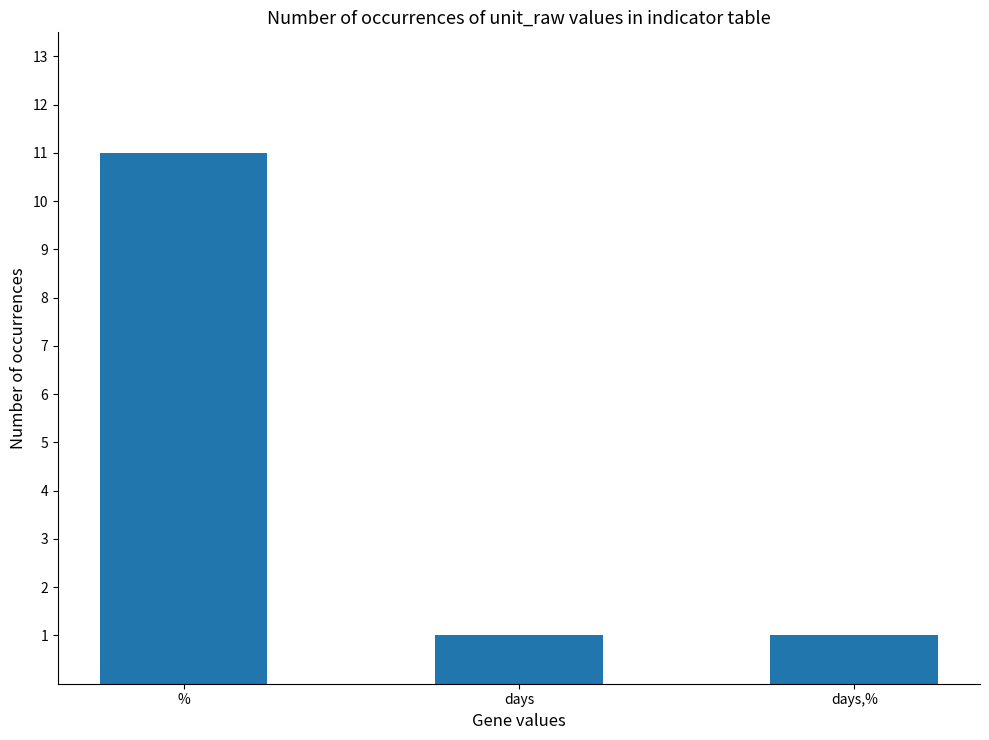

What is the label of the 2nd bar from the left?

days